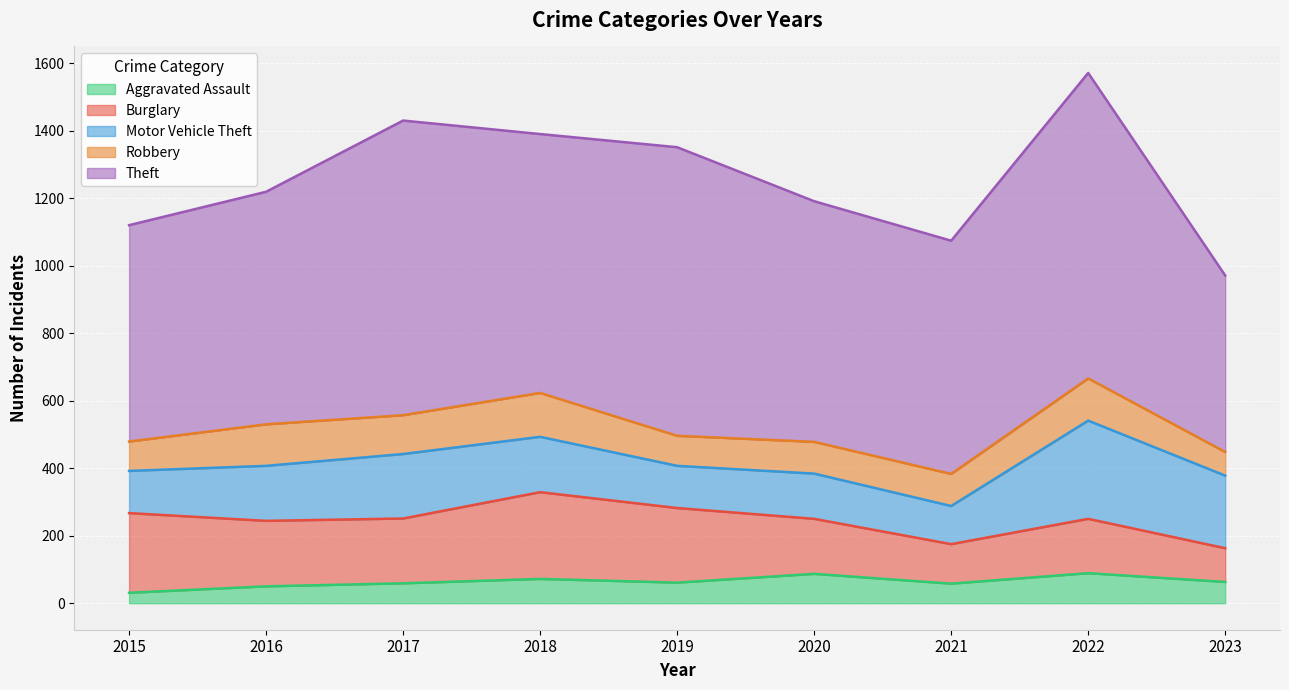

How many interior local peaks does the Motor Vehicle Theft series have?

3